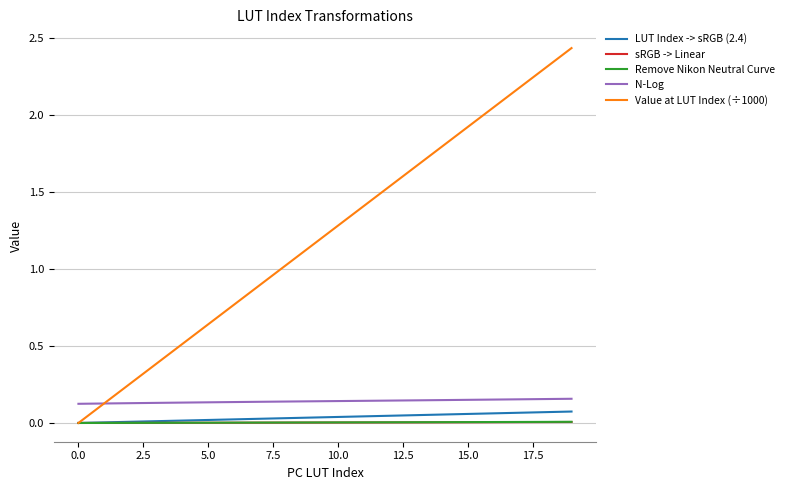

Does the chart have visible grid lines?

Yes